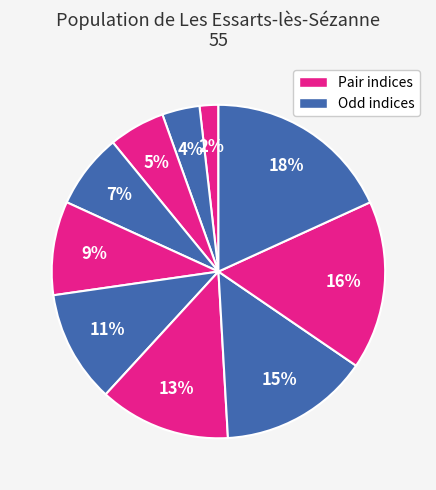

Is there a majority slice in this chart?

No